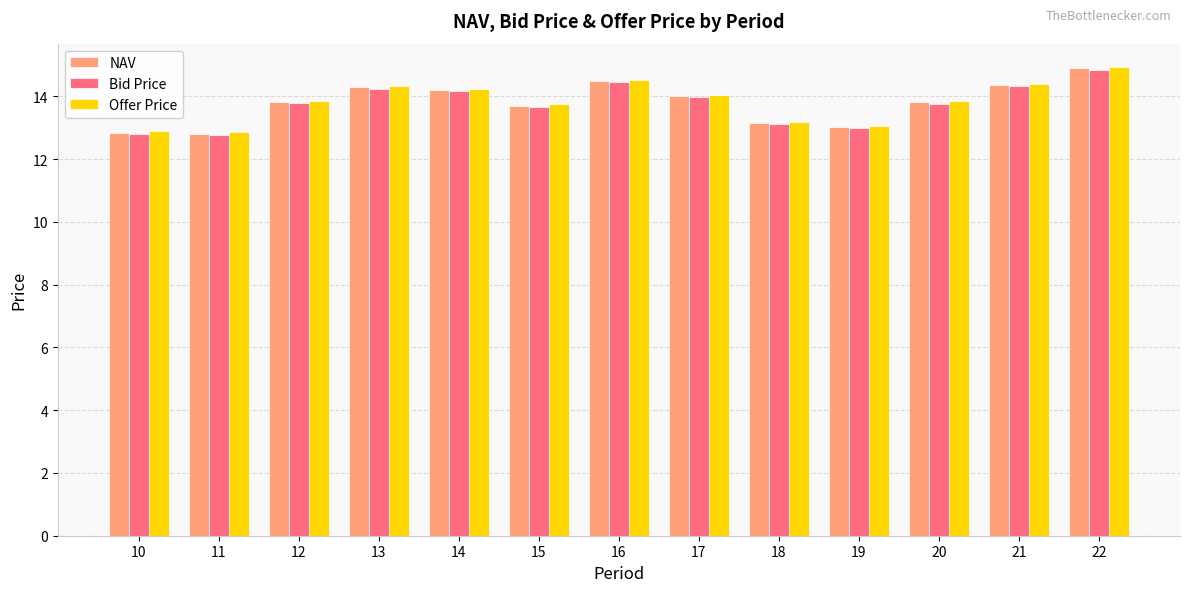

At which category is the sum across all series the highest?

22